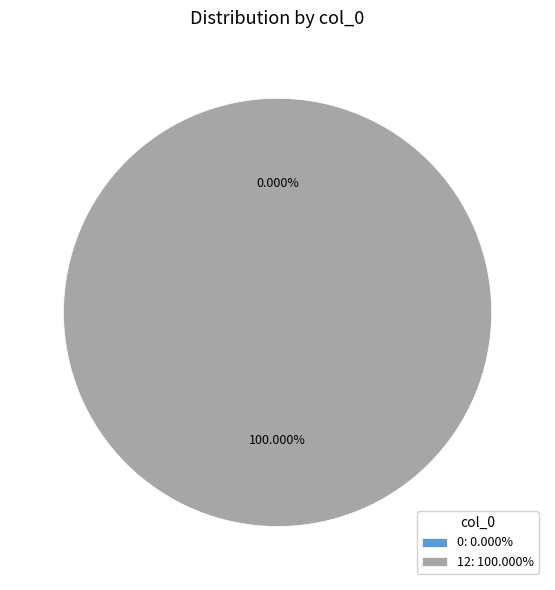

To the nearest percent, what is the average slice percentage?

50%